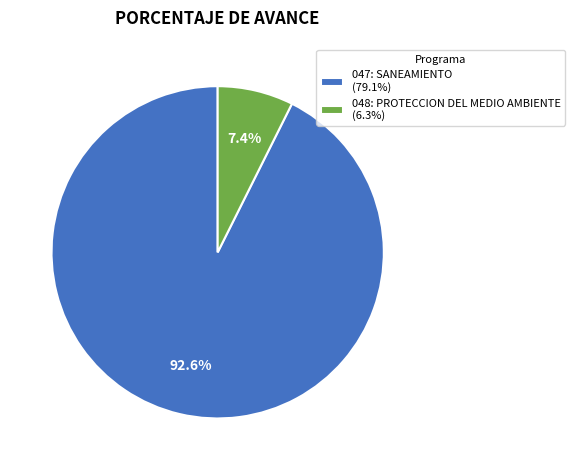

What is the smallest slice in the pie chart?

048: PROTECCION DEL MEDIO AMBIENTE